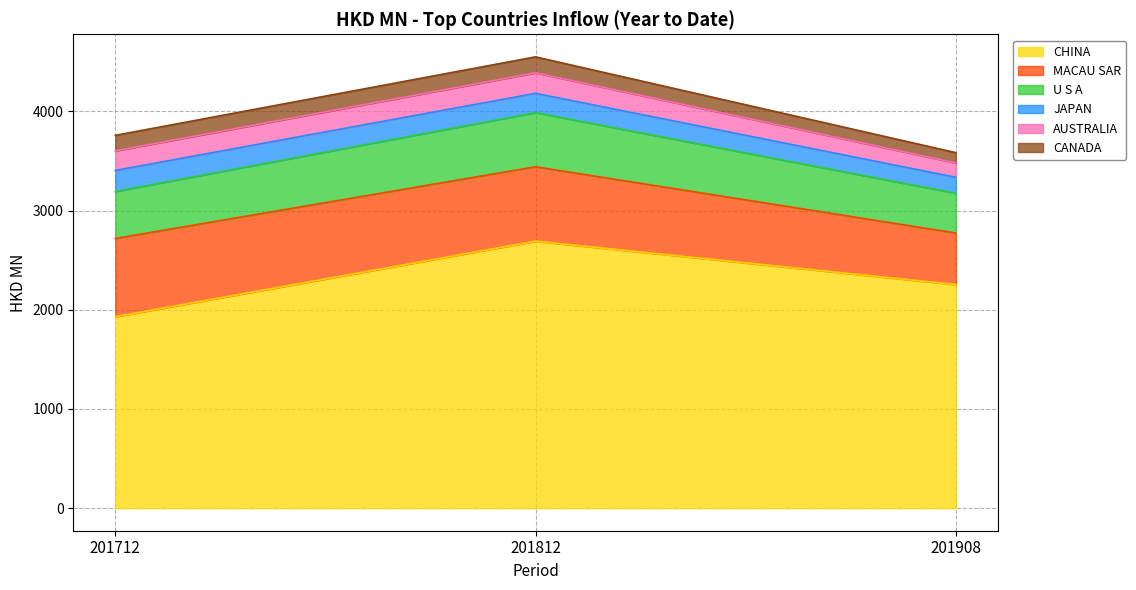

The MACAU SAR series shows 749.9 at 201812. True or false?

True